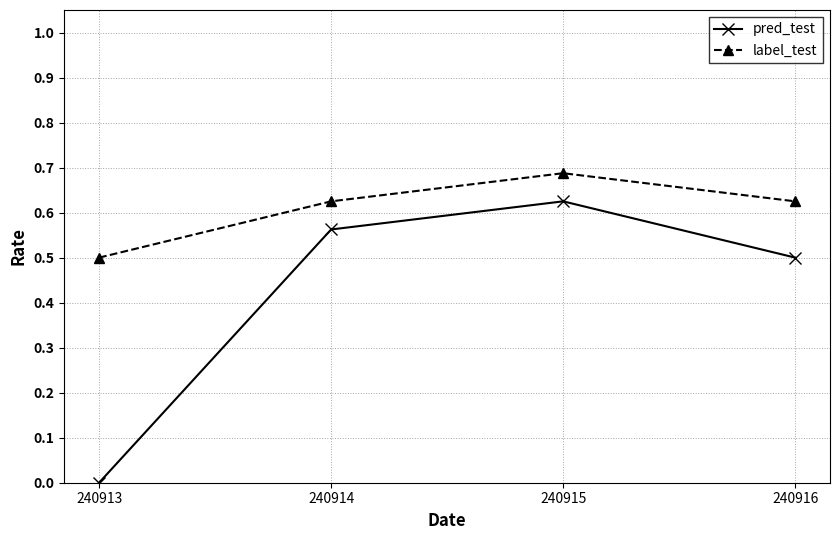

How many lines are shown in the chart?

2